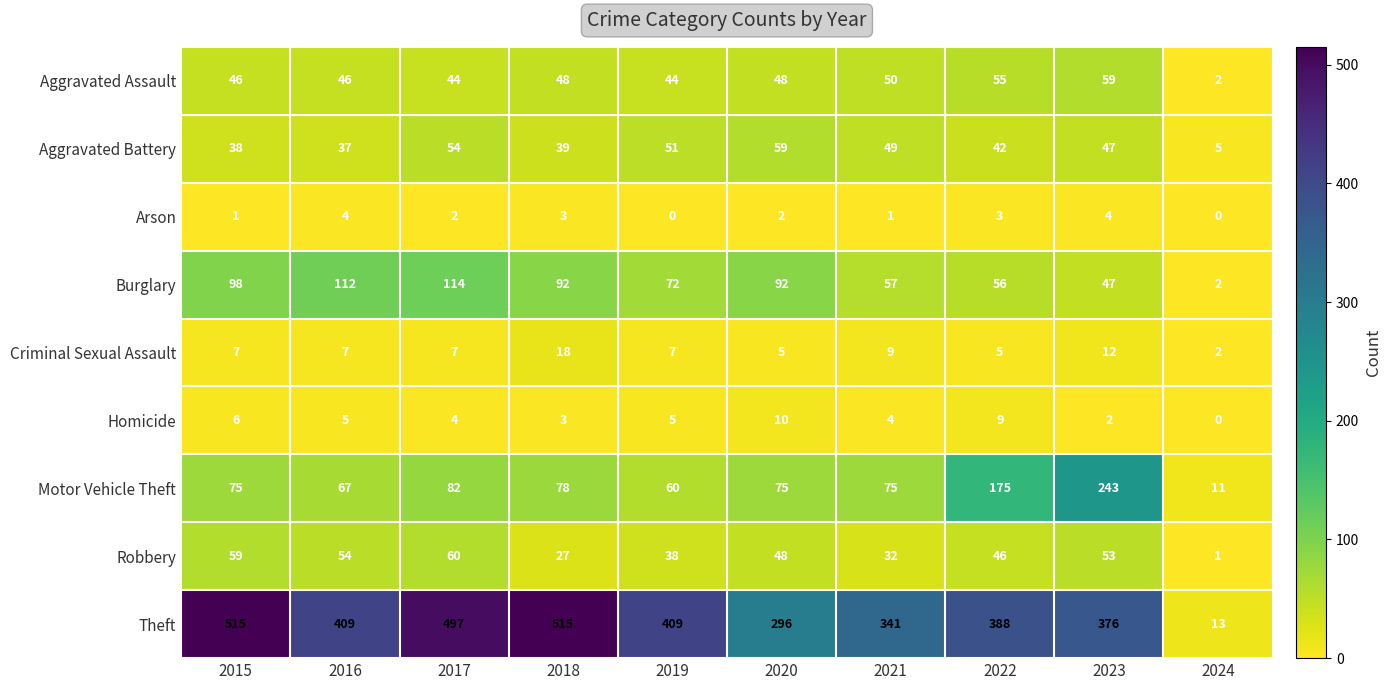

Where is Burglary nearest to the value 58?

2021